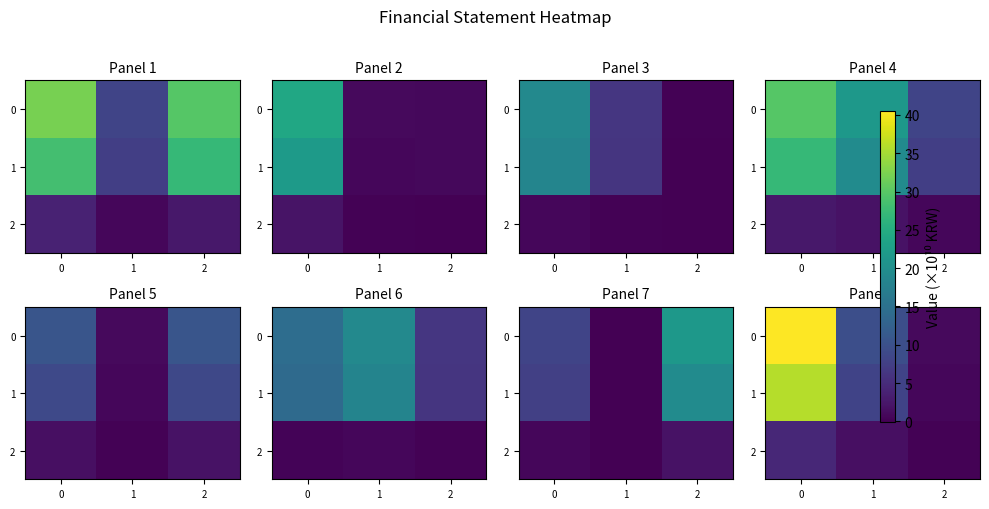

Count the number of data series in this chart.

3